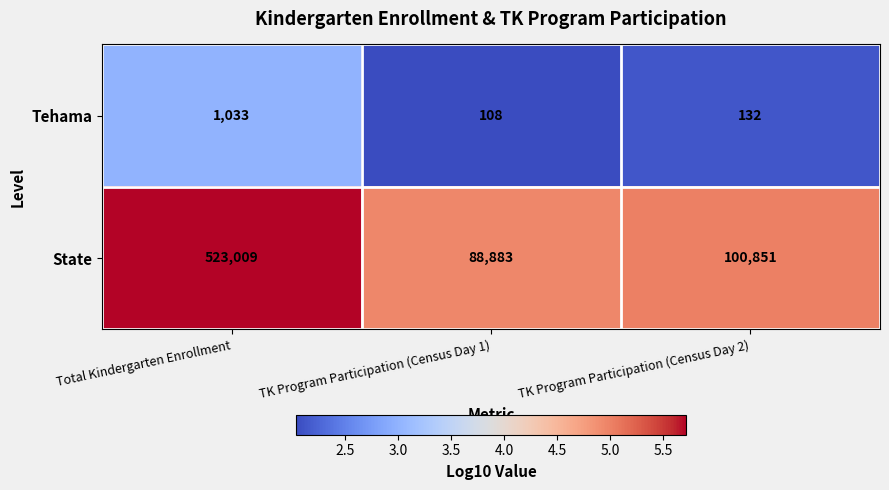

Which label corresponds to the smallest value in the chart?

TK Program Participation (Census Day 1)